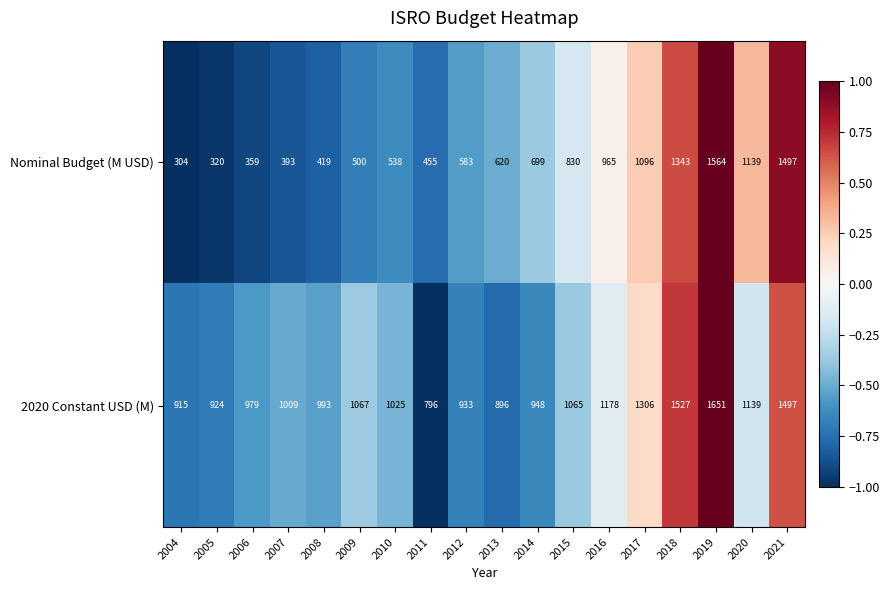

Which series has the widest spread of values?

Nominal Budget (M USD)